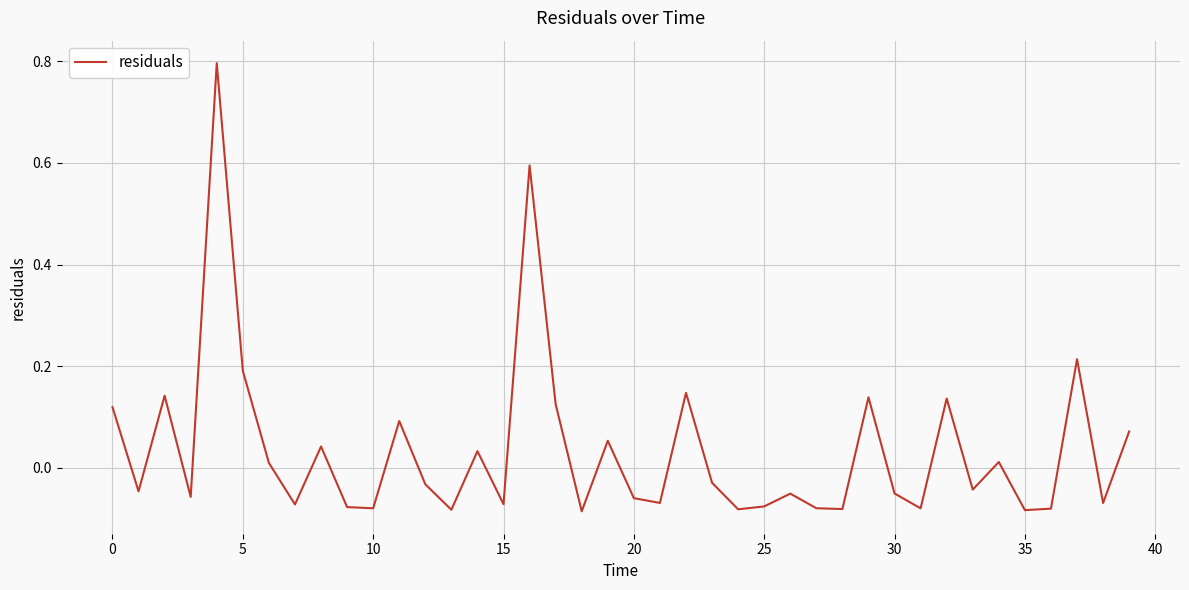

What is the greatest value displayed?

0.8